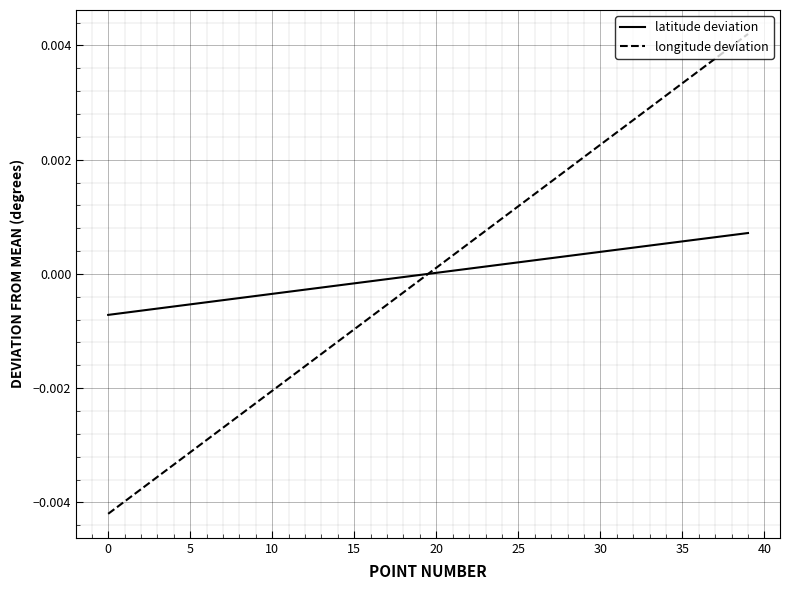

Rank the series by their maximum value, from highest to lowest.

longitude deviation, latitude deviation